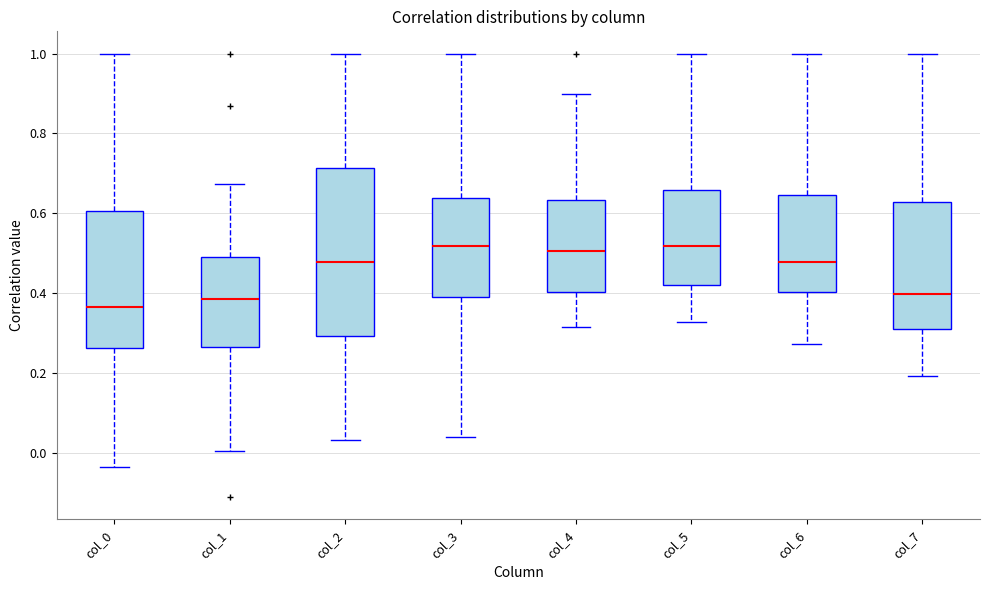

Reading left to right, transcribe this box plot: for each box, give where its median line is, the range the box spans, and where its two whiskers end, as read against the y-axis. The values are not printed on the chart, so give them approximately, as read against the axis.

col_0: median 0.36, box 0.26 to 0.60, whiskers -0.04 to 1.00
col_1: median 0.38, box 0.26 to 0.48, whiskers 0.00 to 0.68
col_2: median 0.48, box 0.30 to 0.72, whiskers 0.04 to 1.00
col_3: median 0.52, box 0.38 to 0.64, whiskers 0.04 to 1.00
col_4: median 0.50, box 0.40 to 0.64, whiskers 0.32 to 0.90
col_5: median 0.52, box 0.42 to 0.66, whiskers 0.32 to 1.00
col_6: median 0.48, box 0.40 to 0.64, whiskers 0.28 to 1.00
col_7: median 0.40, box 0.32 to 0.62, whiskers 0.20 to 1.00